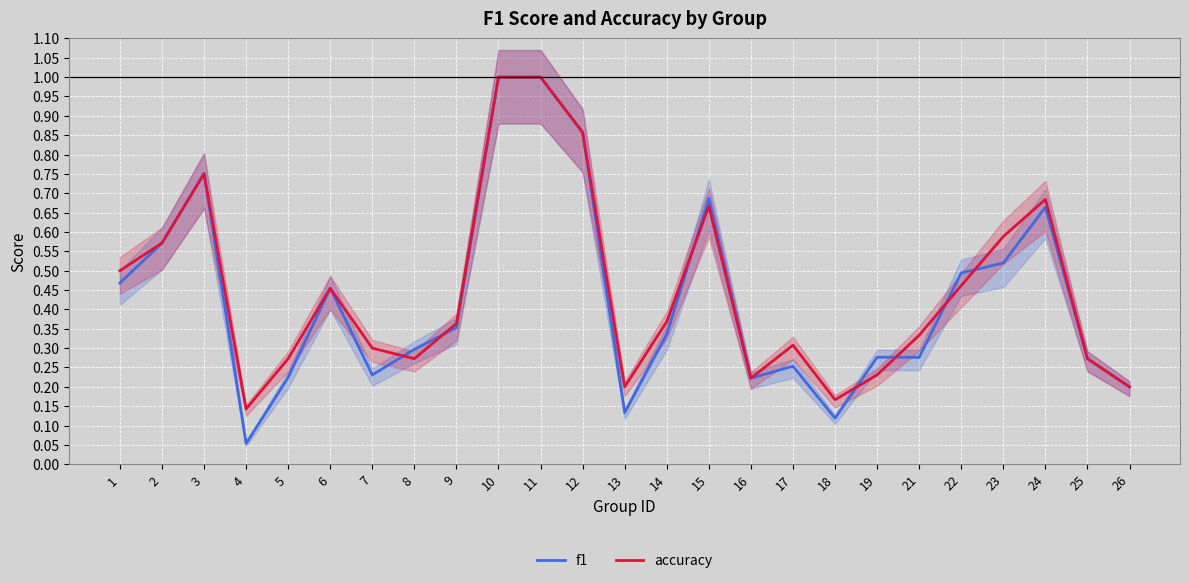

Rank the categories by accuracy value from lowest to highest.

4, 18, 13, 26, 16, 19, 5, 8, 25, 7, 17, 21, 9, 14, 6, 22, 1, 2, 23, 15, 24, 3, 12, 10, 11